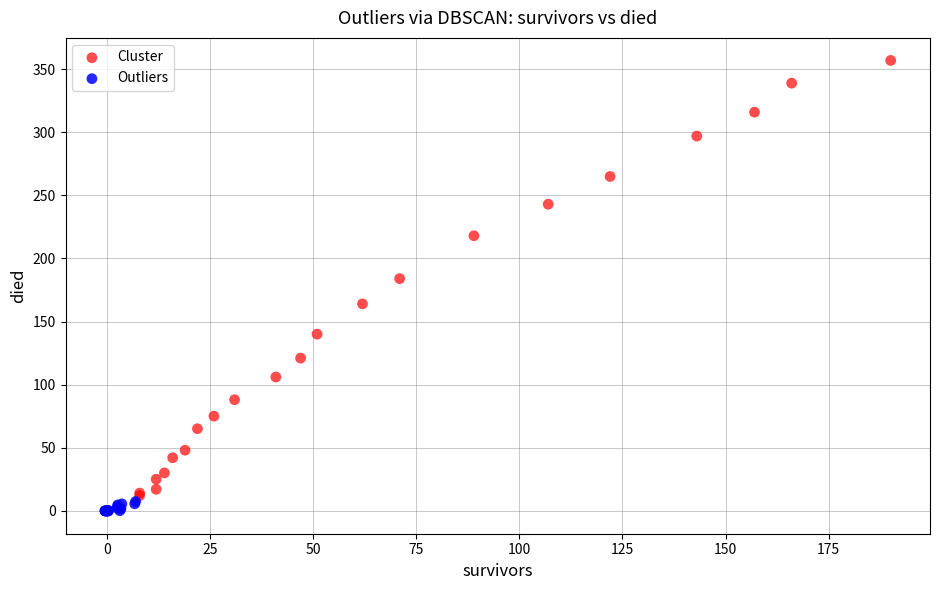

Which series reaches the minimum Y coordinate?

Outliers